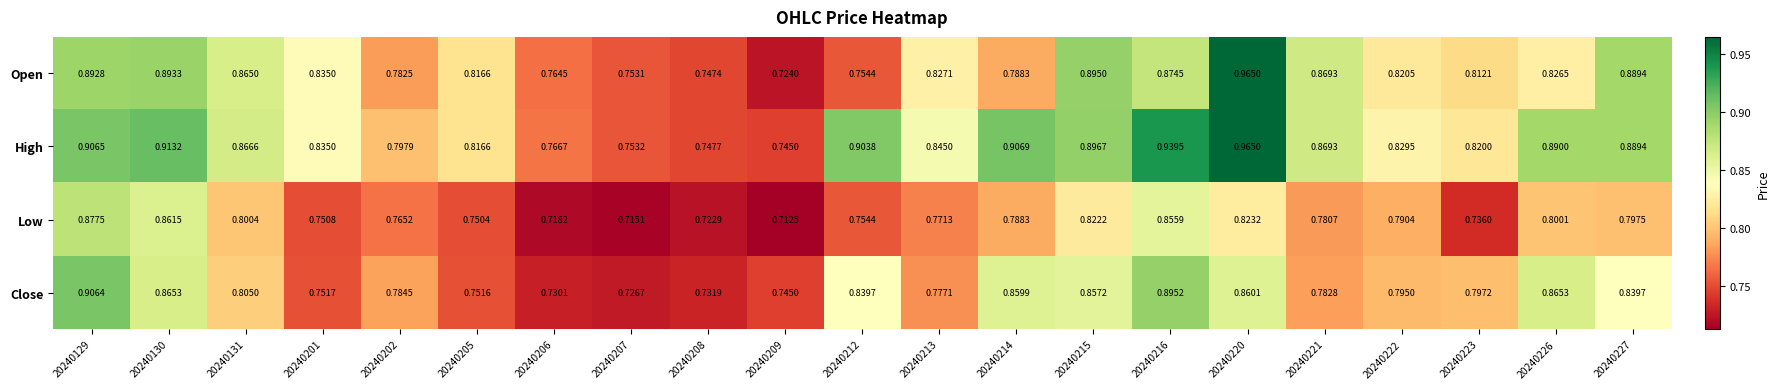

Which series has the largest range (max minus min)?

Open